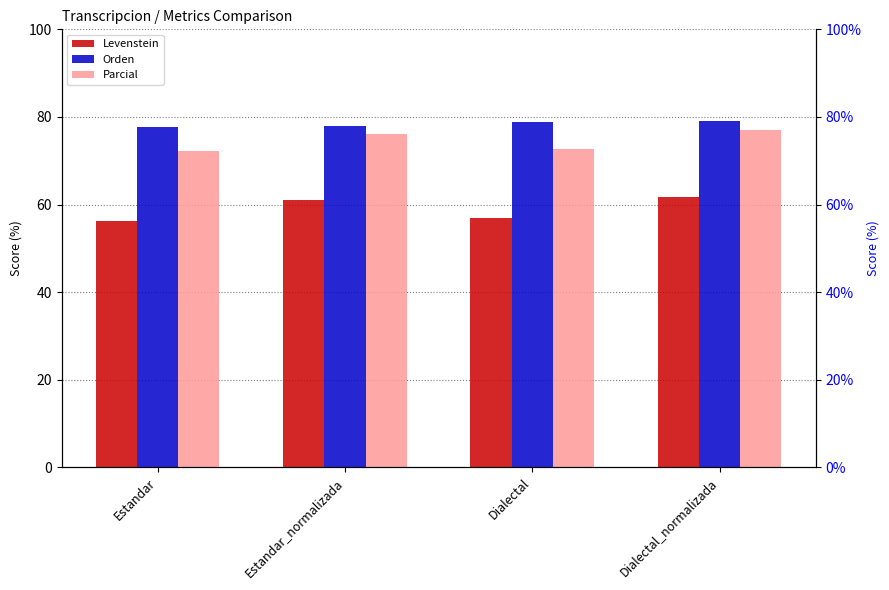

Where does the Levenstein series first go above 60?

Estandar_normalizada